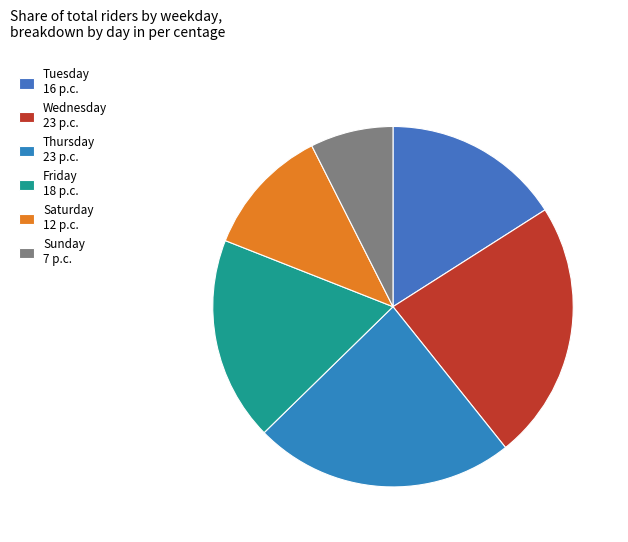

Do Saturday and Thursday together represent more than half of the pie?

No